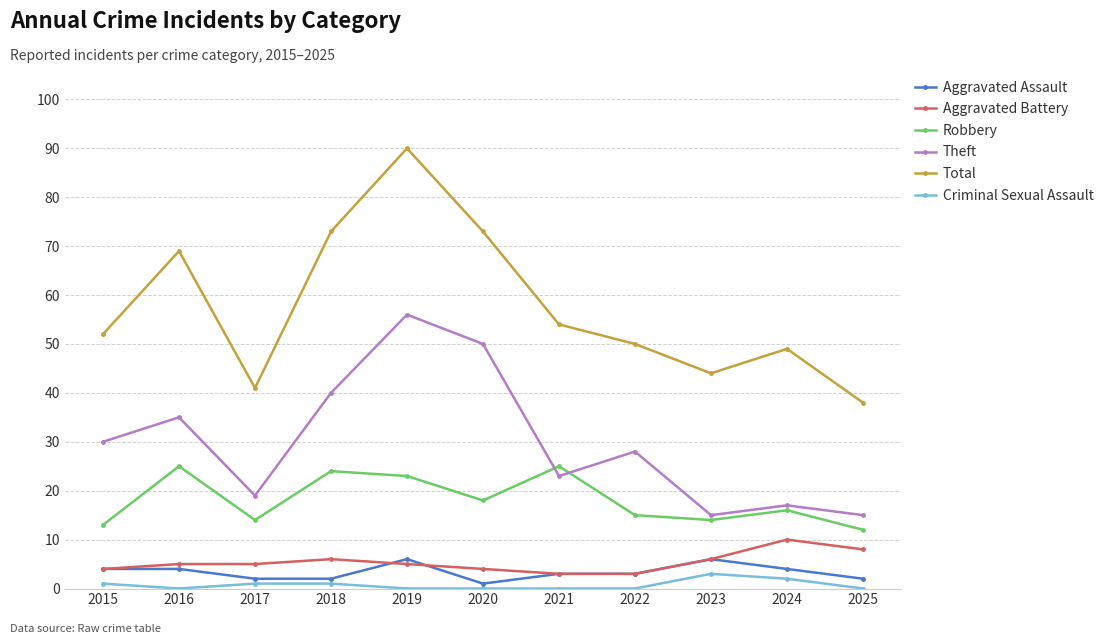

At which label does Total reach its minimum?

2025